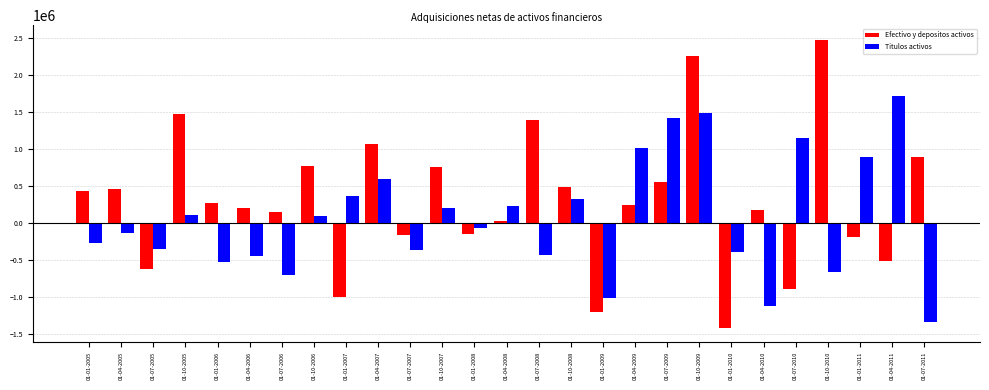

What is the difference between the second highest and minimum values in the Titulos activos series?

2831783